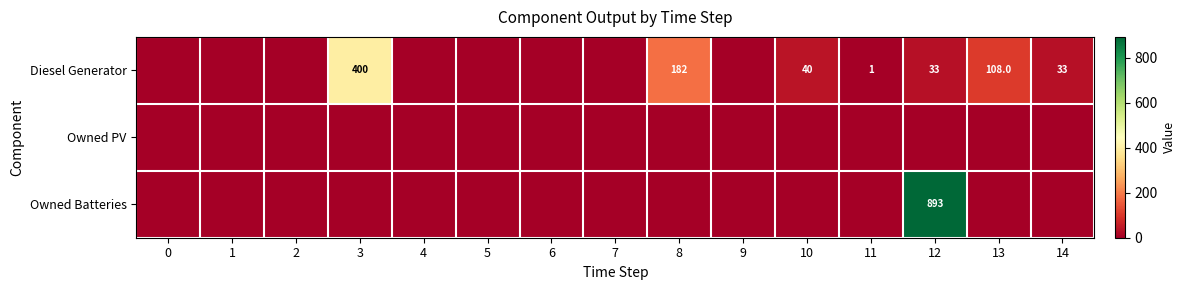

What is the difference between the Diesel Generator values at 12 and 10?

7